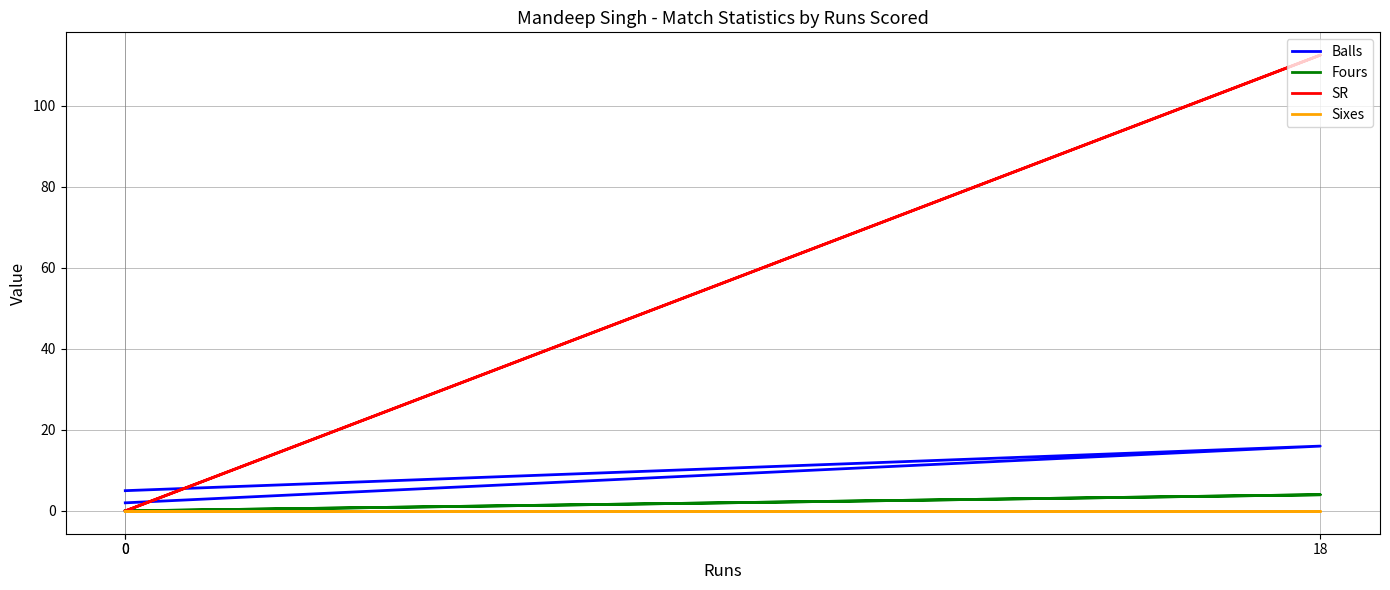

The Sixes series shows 0.0 at 0. True or false?

True